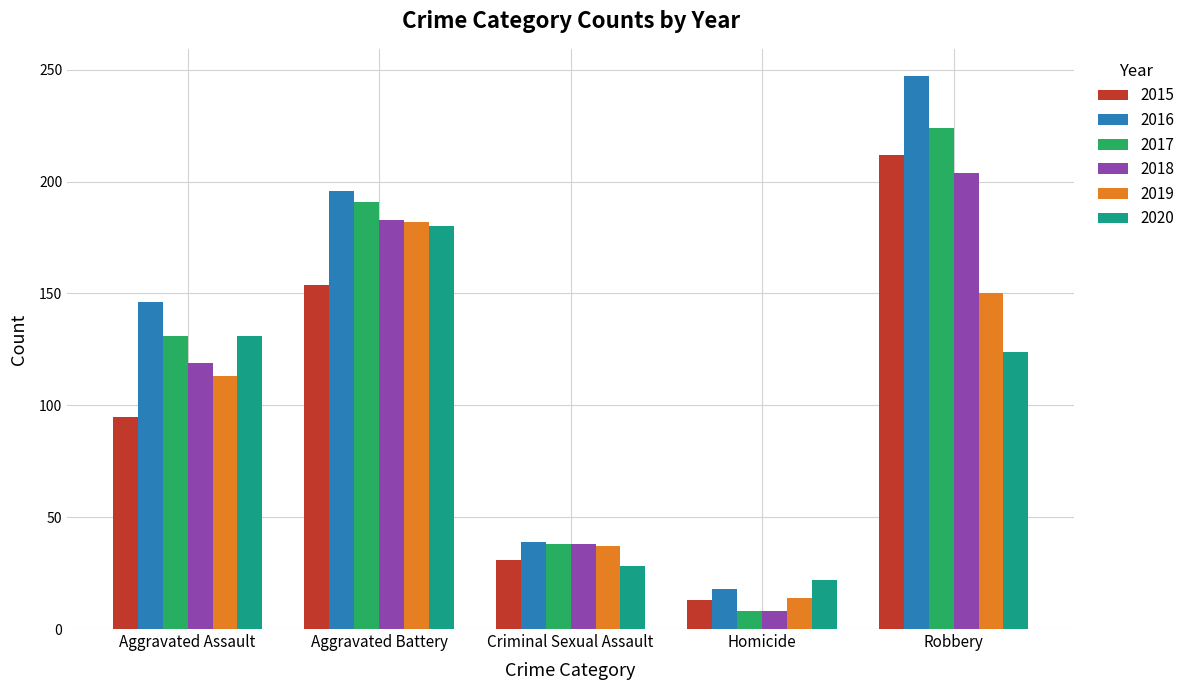

What is the difference between the maximum and minimum values in the 2020 series?

158